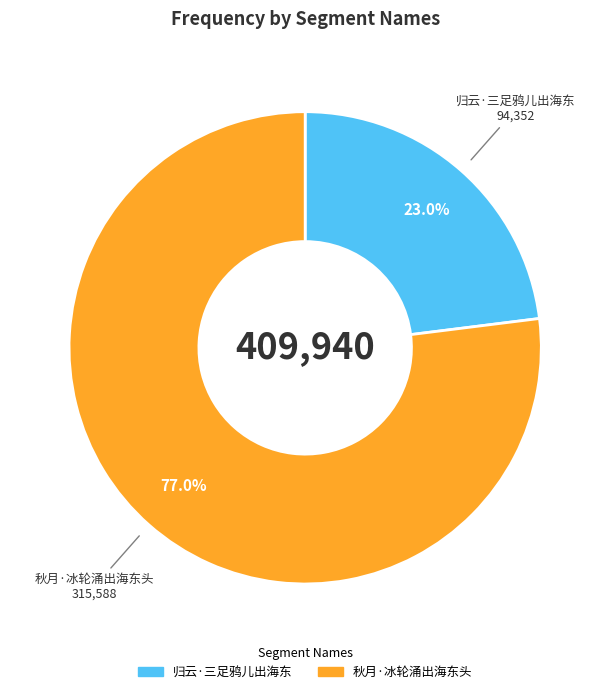

To the nearest percent, what is the average slice percentage?

50%